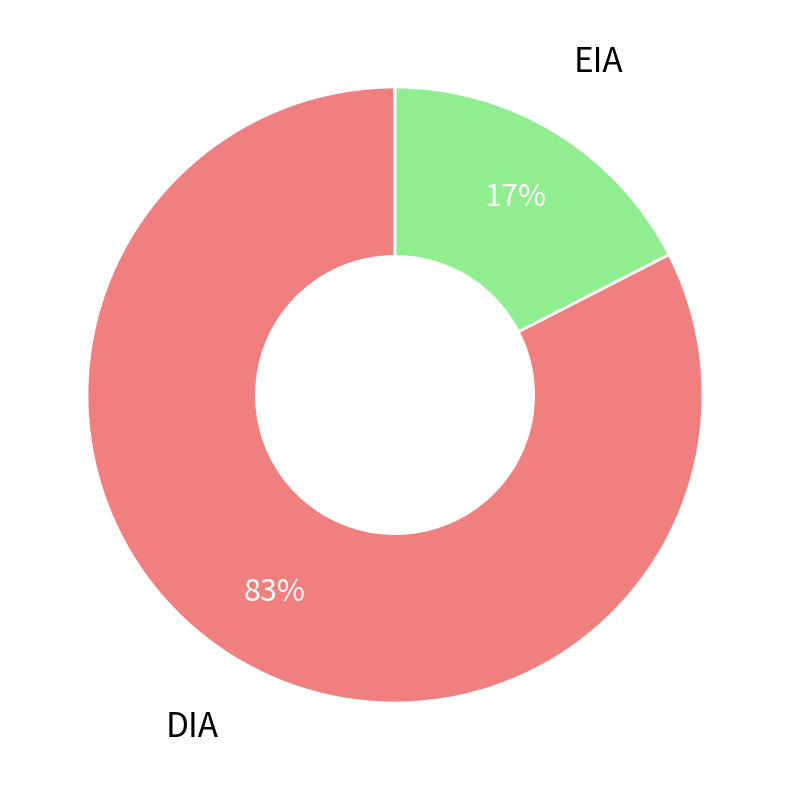

Is there a majority slice in this chart?

Yes